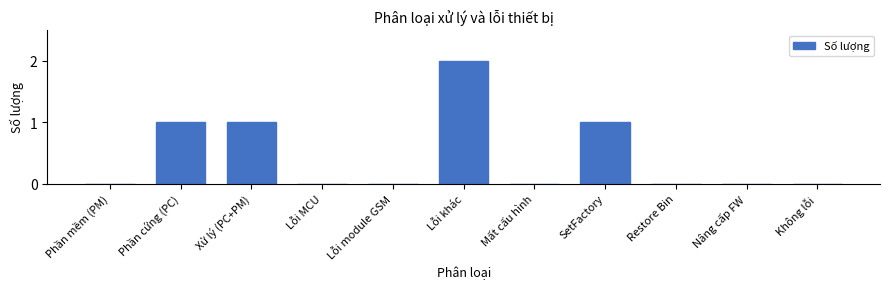

Reading left to right, transcribe all the data shown in this chart.

Phần mềm (PM)=0	Phần cứng (PC)=1	Xử lý (PC+PM)=1	Lỗi MCU=0	Lỗi module GSM=0	Lỗi khác=2	Mất cấu hình=0	SetFactory=1	Restore Bin=0	Nâng cấp FW=0	Không lỗi=0